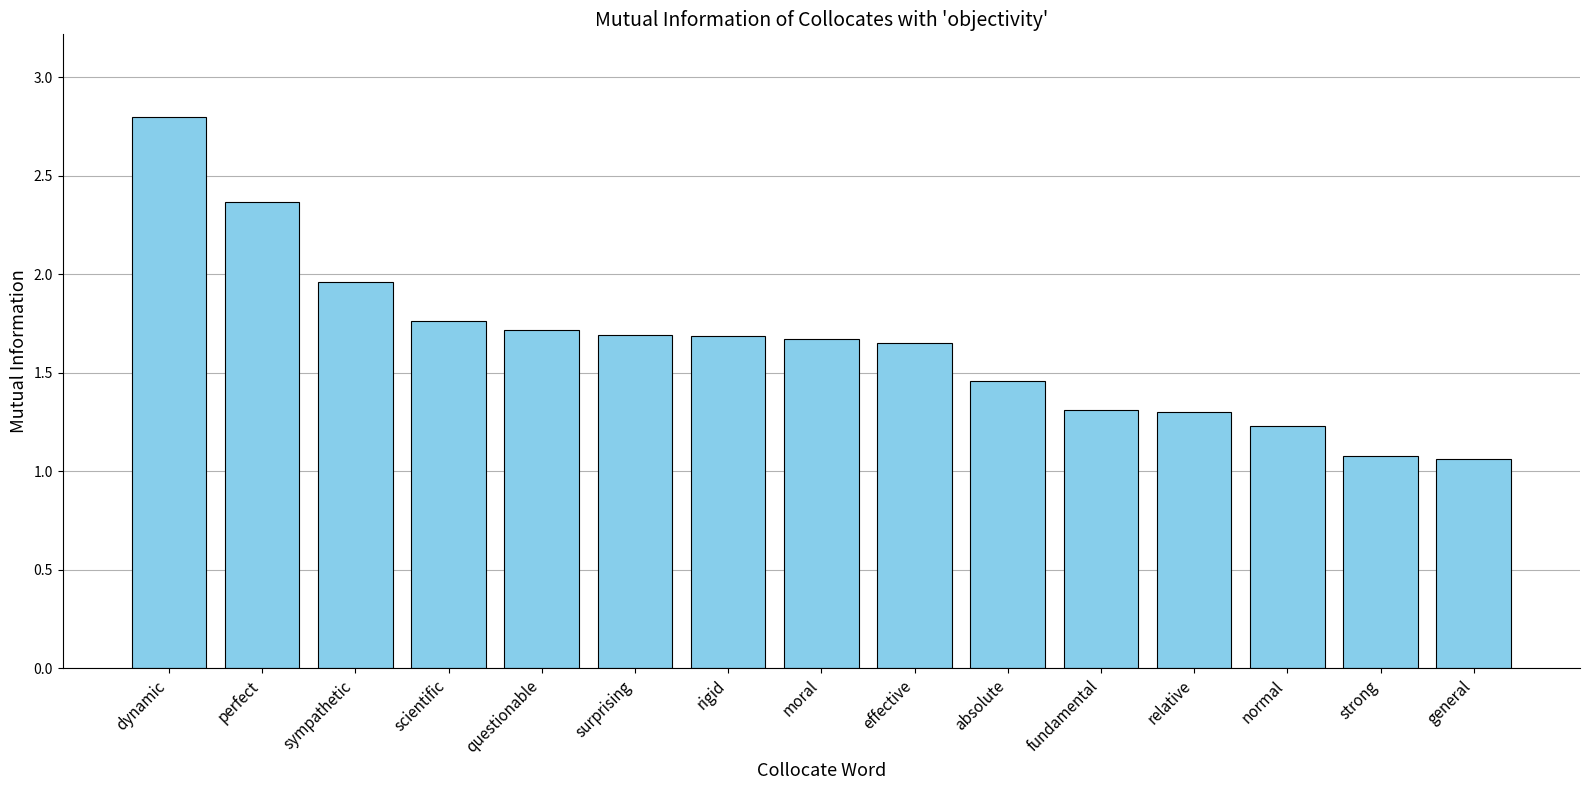

Which has a higher value, relative or moral?

moral